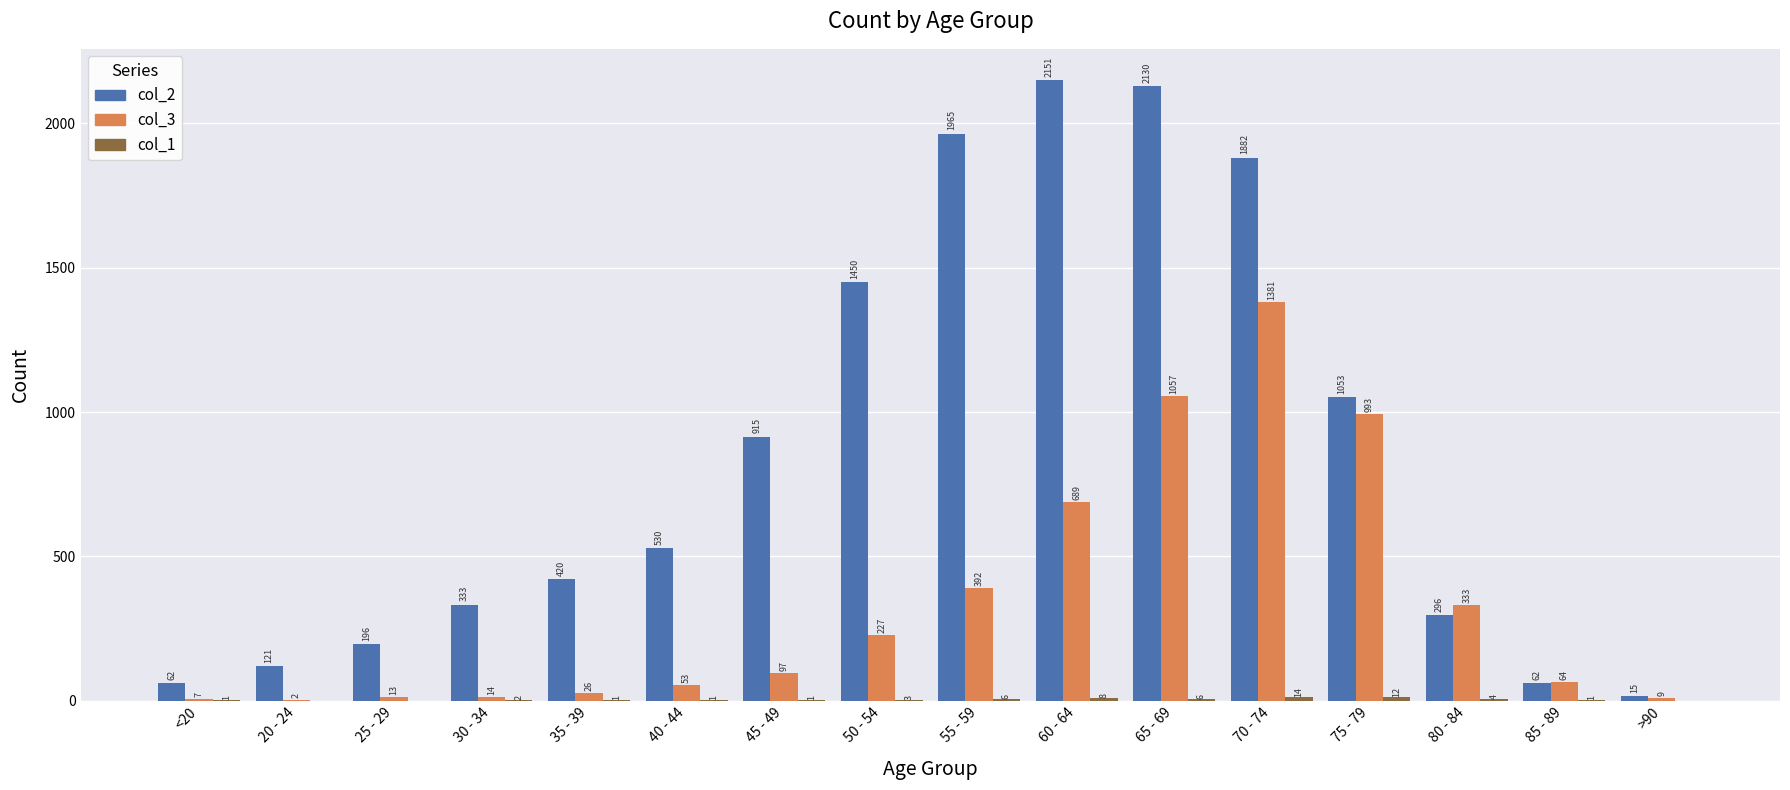

Which series changed the most between 80 - 84 and >90?

col_3